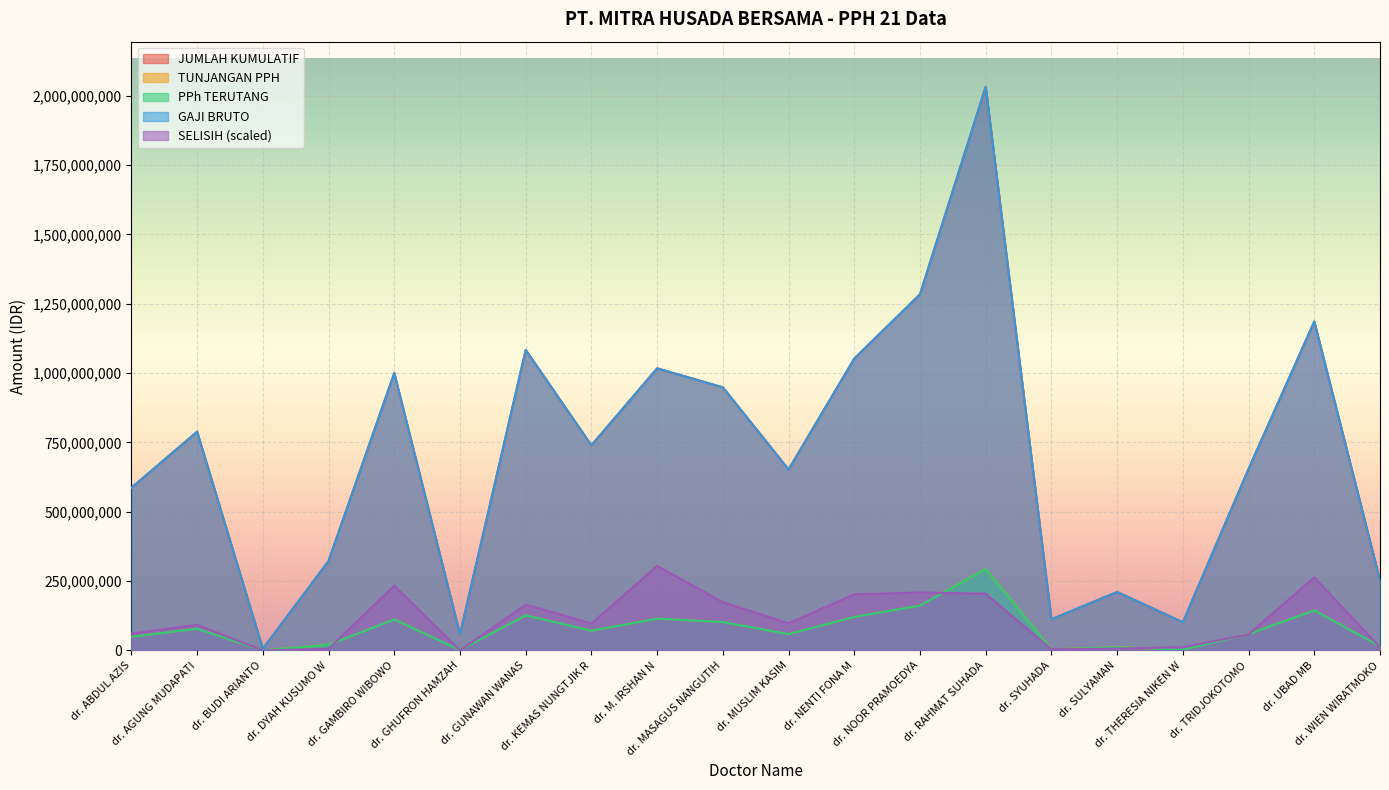

Which category has the lowest value in the PPh TERUTANG series?

dr. BUDI ARIANTO